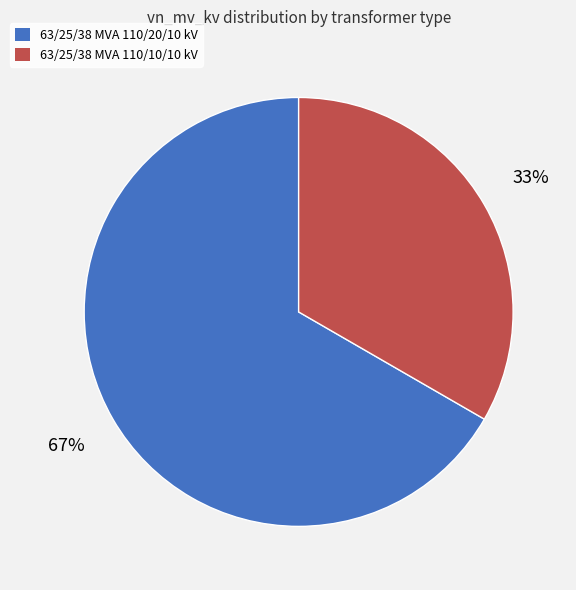

What percentage is the 63/25/38 MVA 110/20/10 kV slice, to the nearest percent?

67%